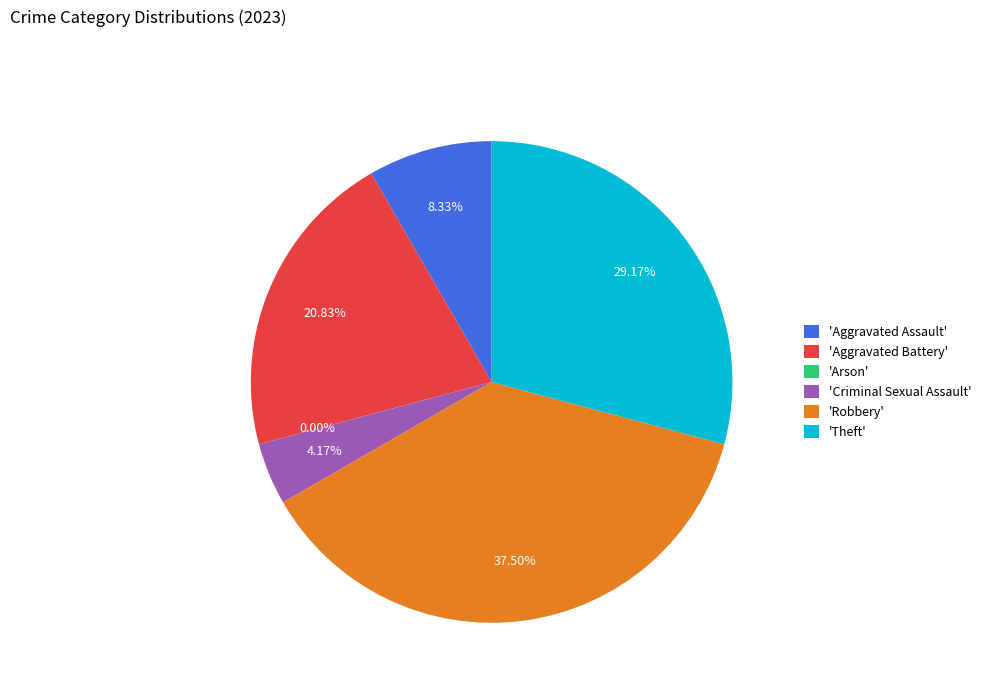

What portion of the pie excludes Arson?

100.0%